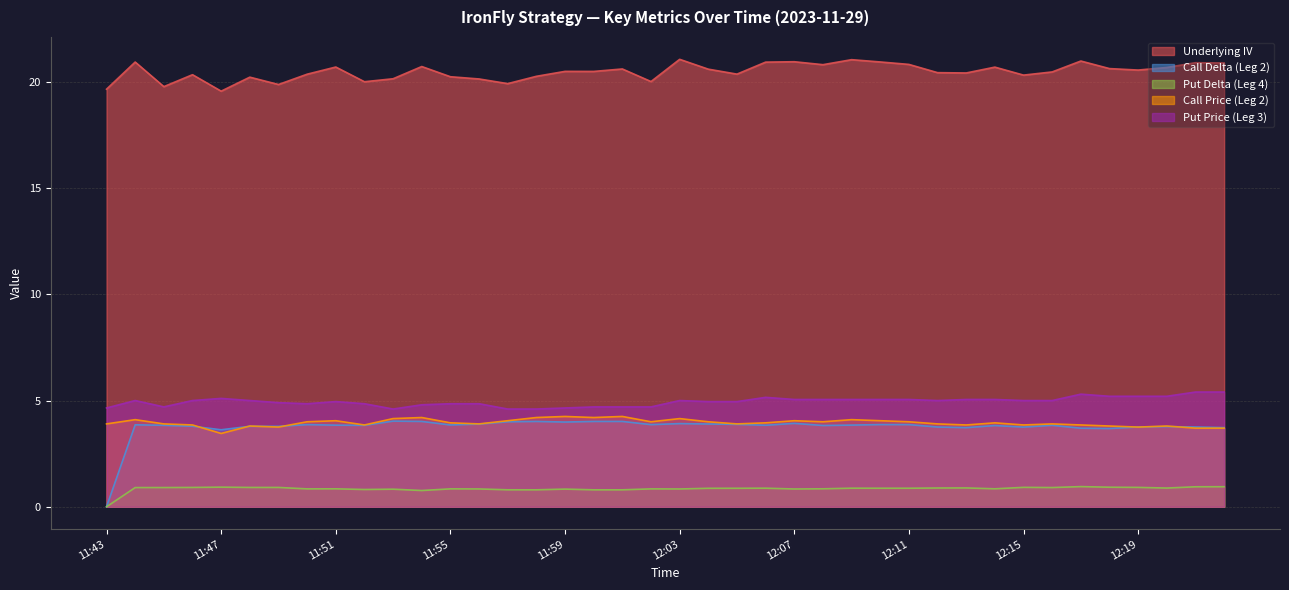

What is the greatest value displayed?

21.1